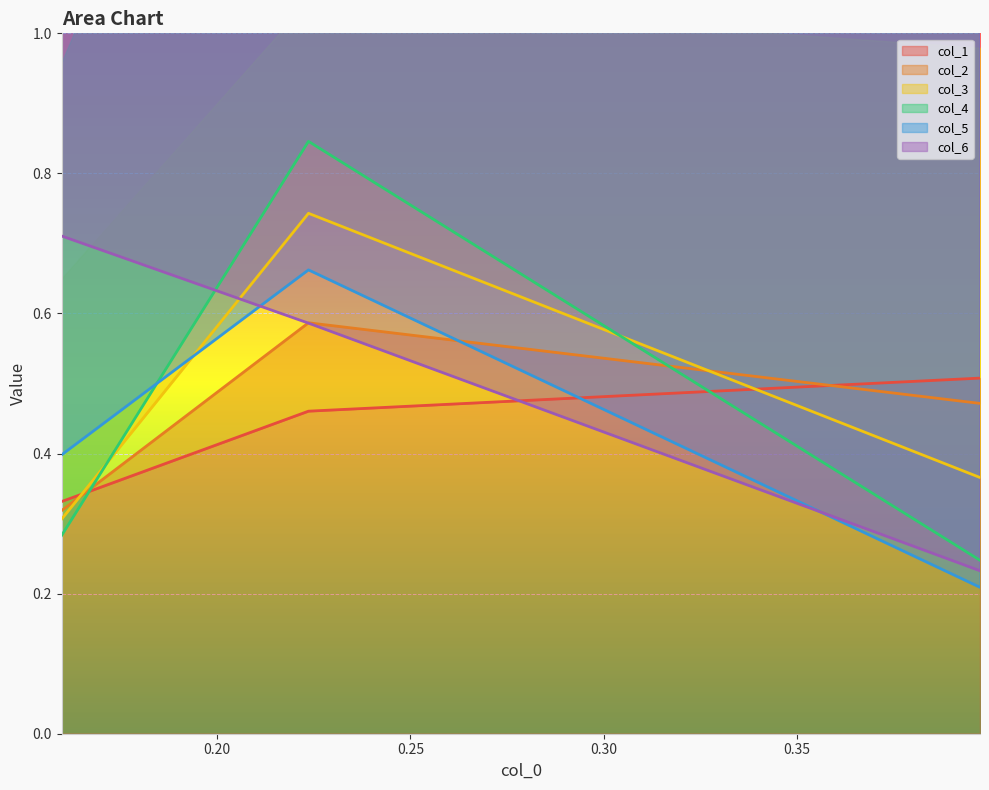

What is the average value of the col_3 series?

0.5